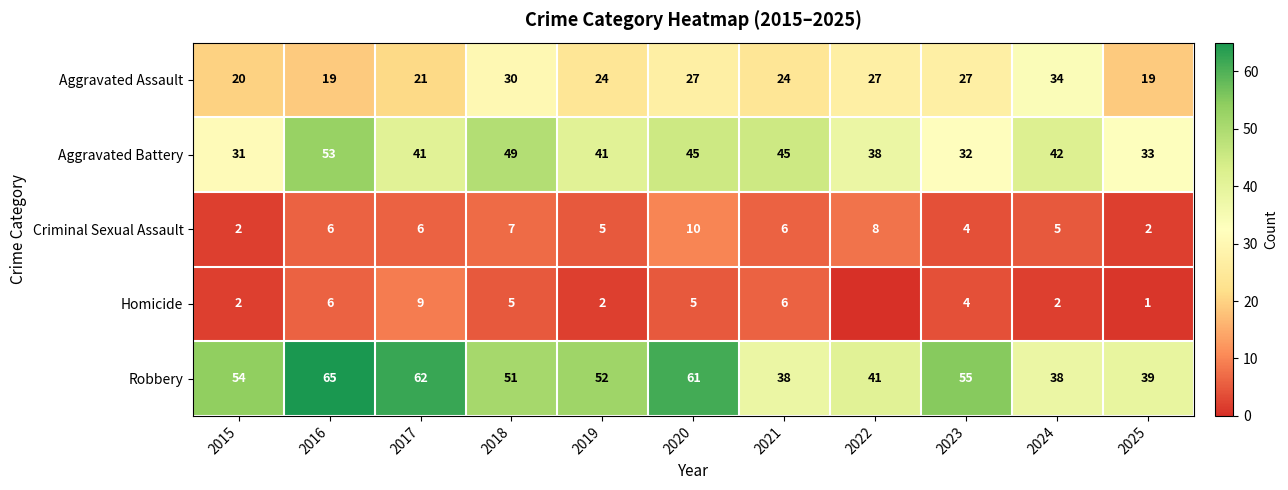

What is the spread (max minus min) of values at 2016?

59